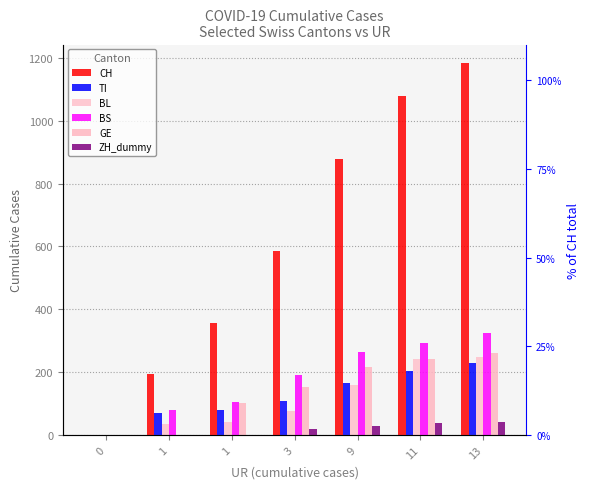

The TI series shows 107 at 3. True or false?

True